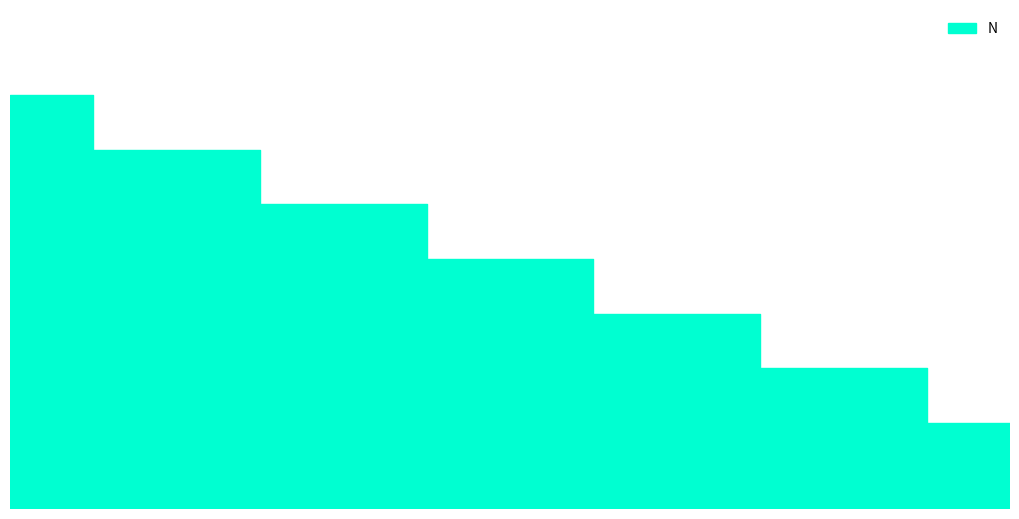

Which label corresponds to the largest value in the chart?

1